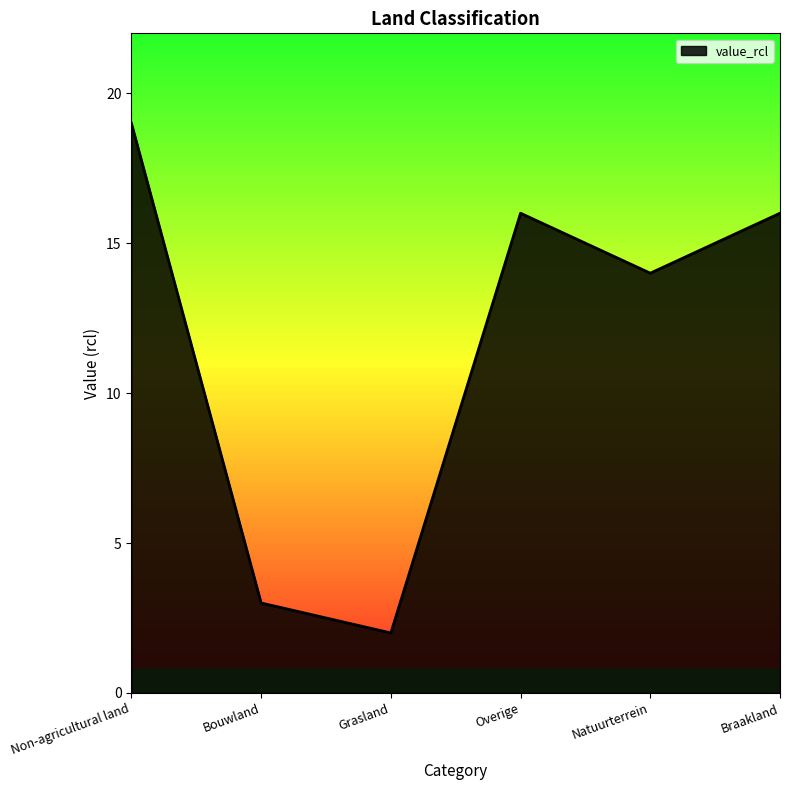

What is the change in value from Bouwland to Natuurterrein?

+11